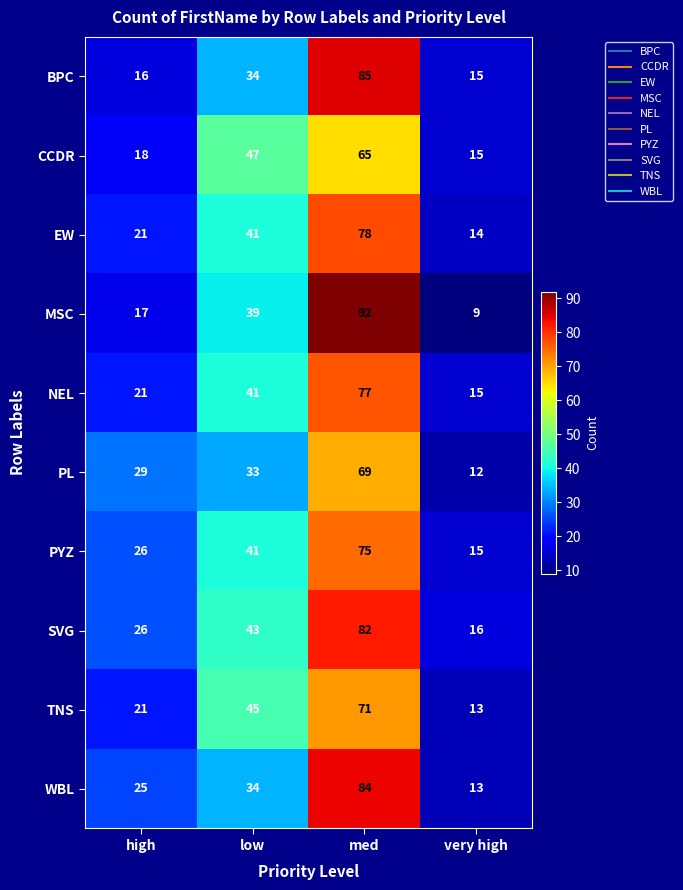

Which series has the largest range (max minus min)?

MSC